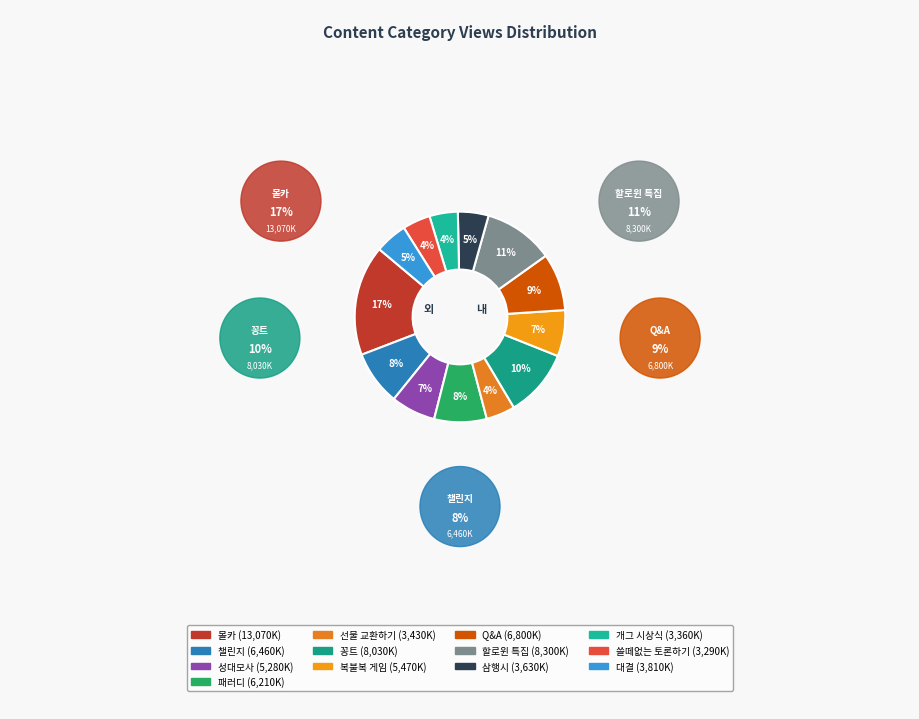

Is the sum of 할로윈 특집 and 몰카 greater than half?

No